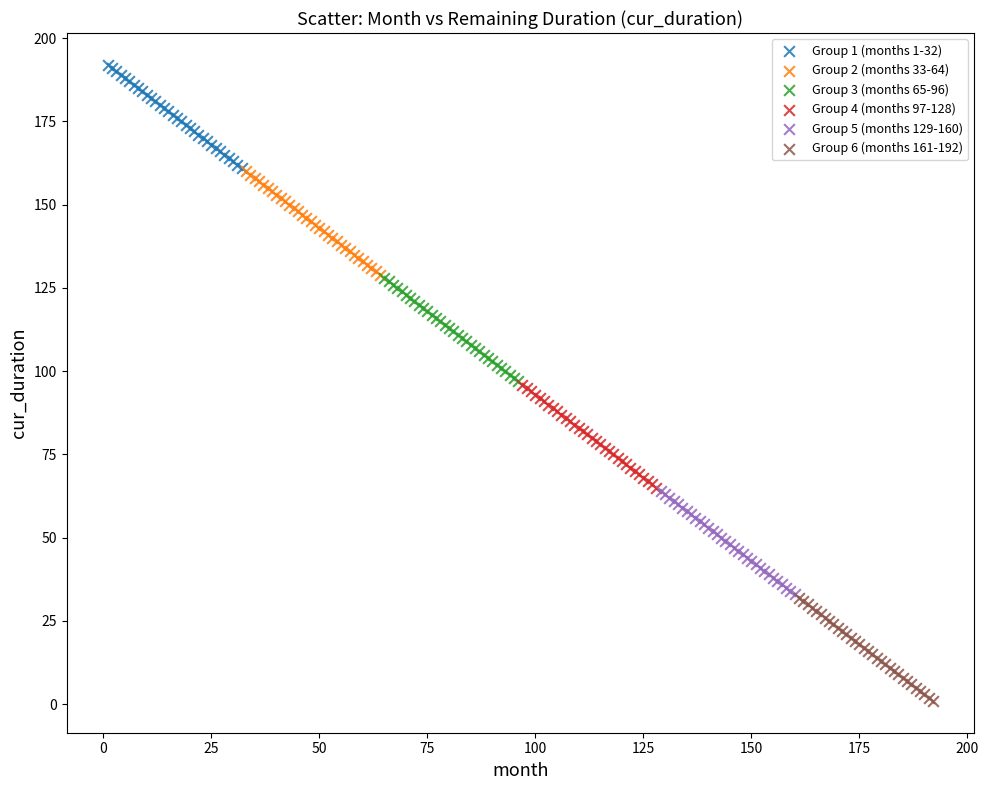

Which series reaches the maximum Y coordinate?

Group 1 (months 1-32)